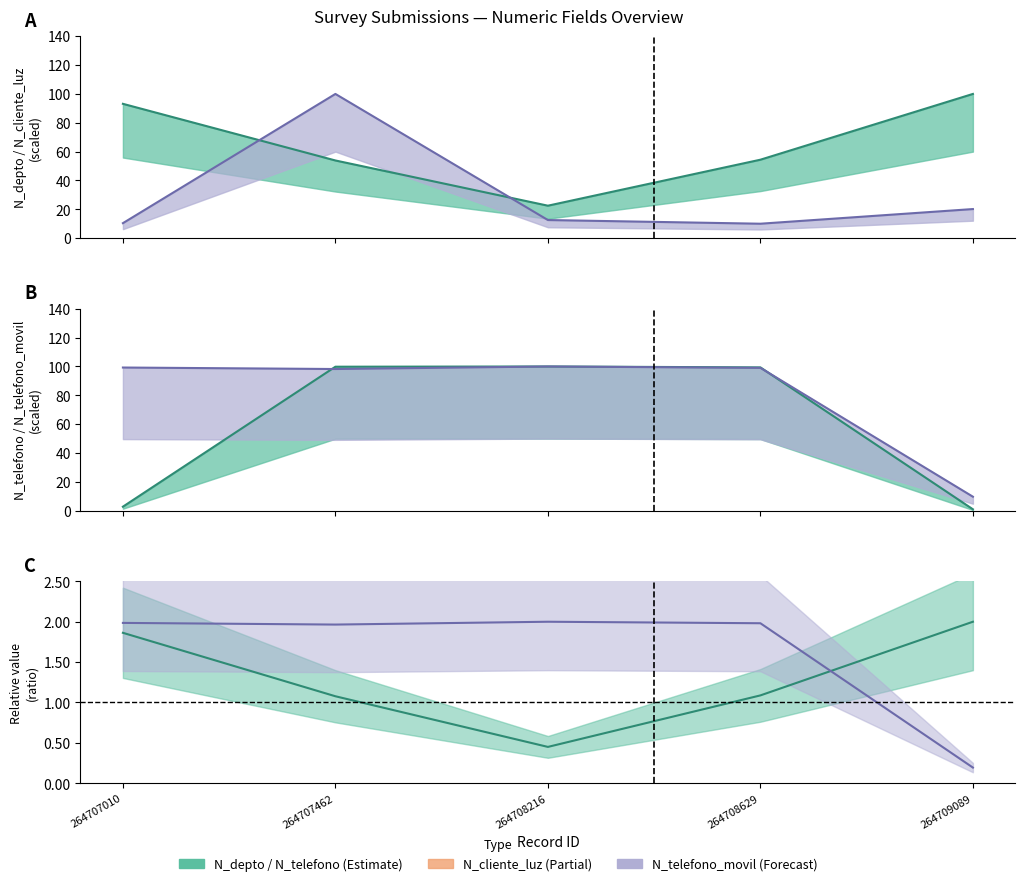

What is the highest value of the N_telefono series?

100.0